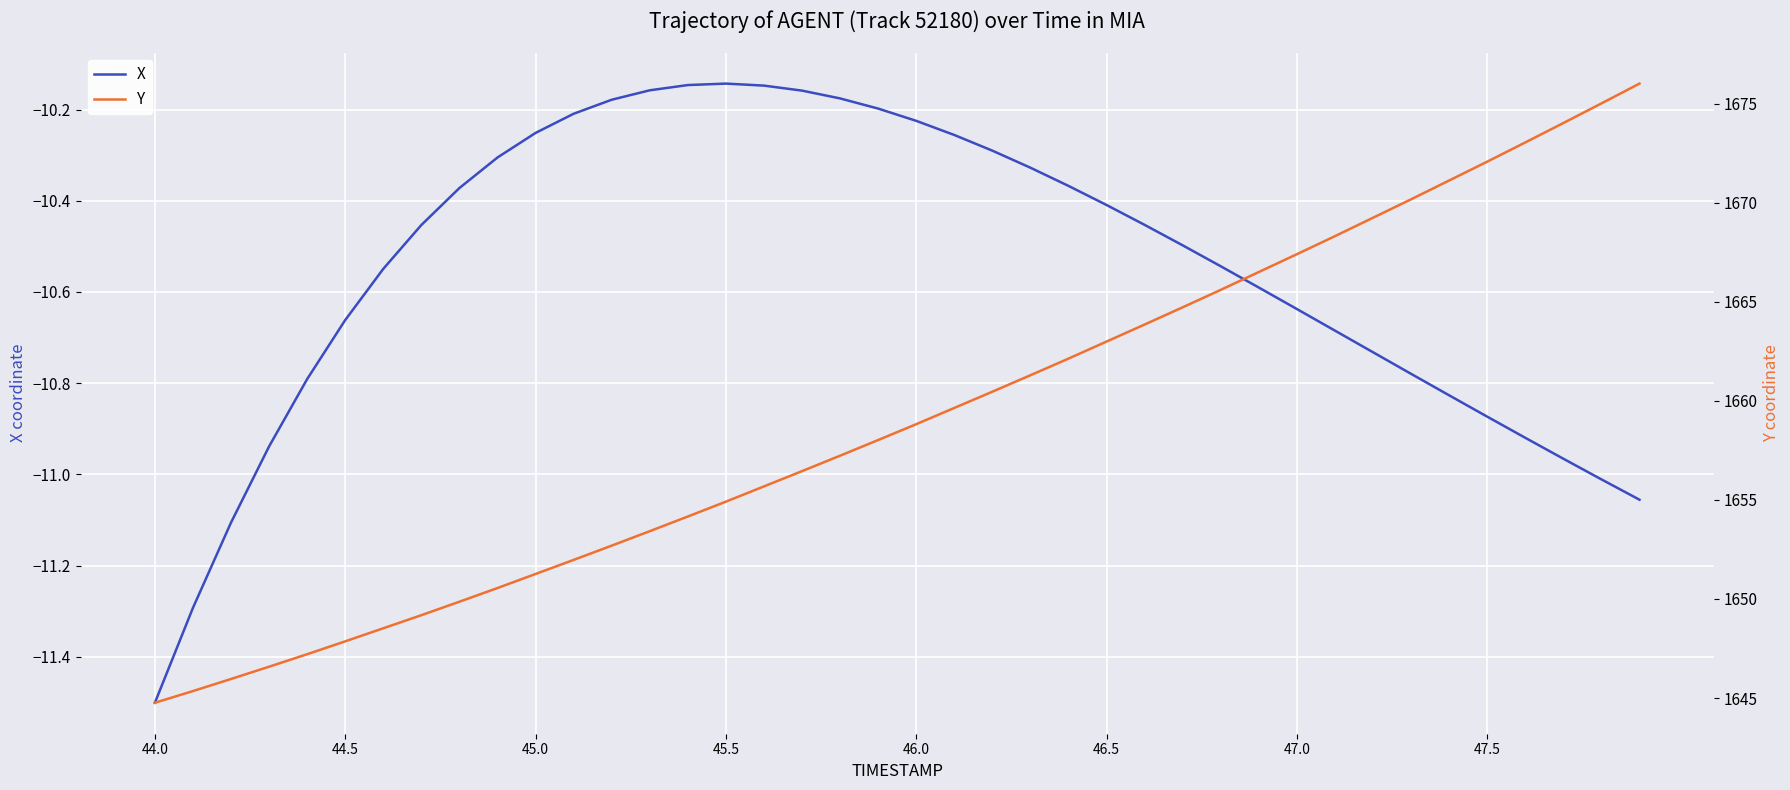

How many categories are shown in the chart?

40